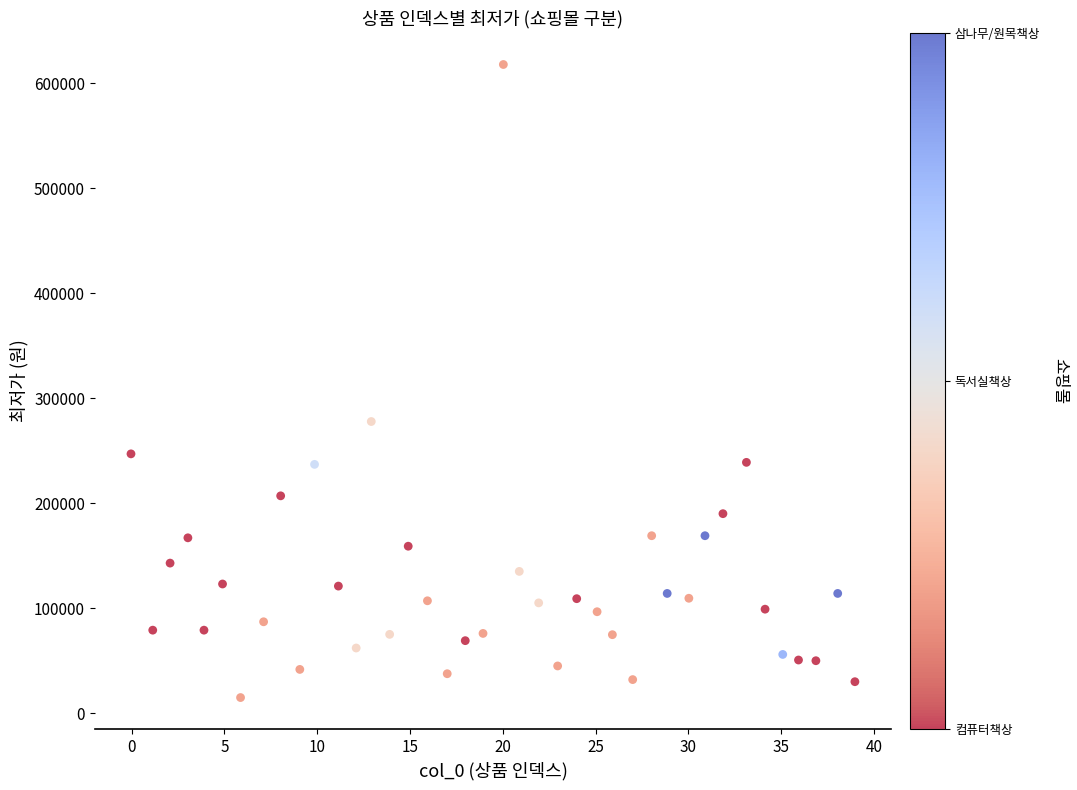

What is the range of Y values (max minus min)?

603210